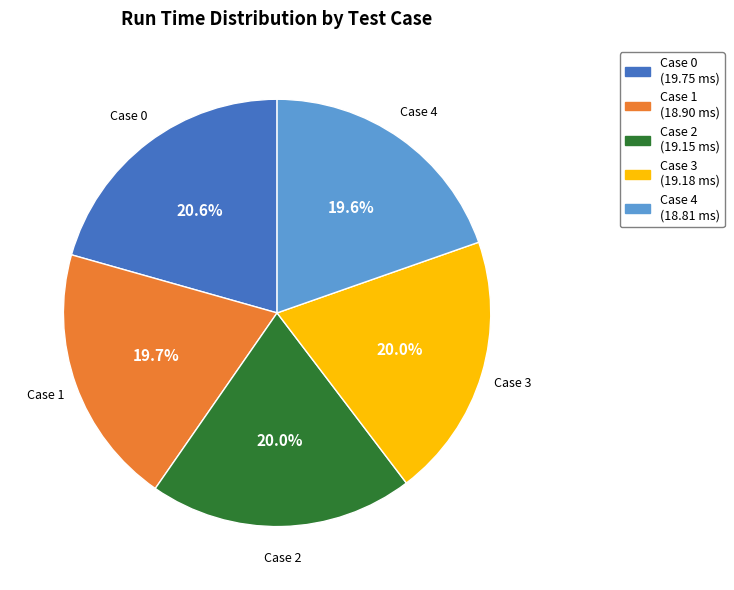

Is there a majority slice in this chart?

No